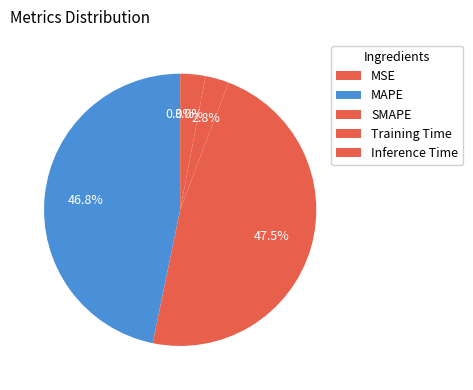

Count the number of slices in the pie.

5